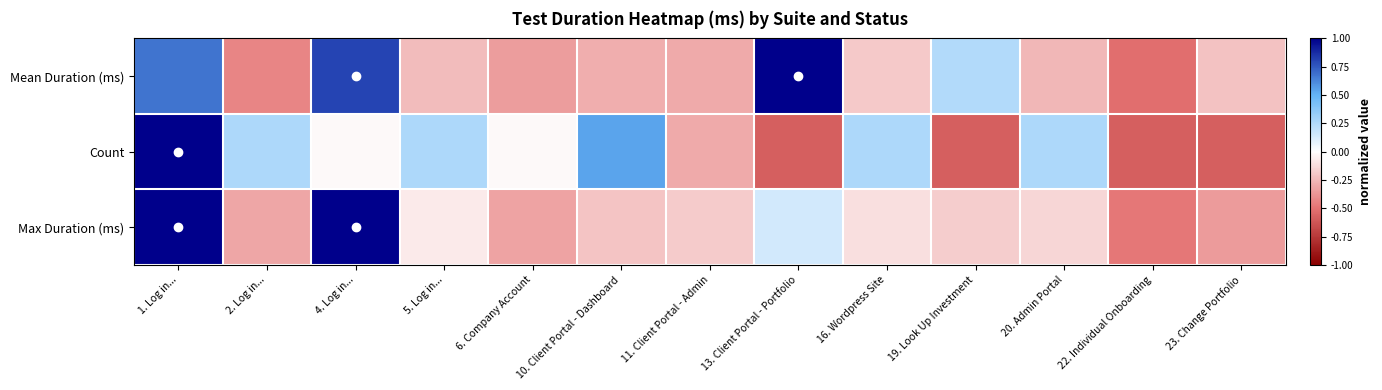

Which has a higher value, 1. Log in... or 5. Log in...?

1. Log in...